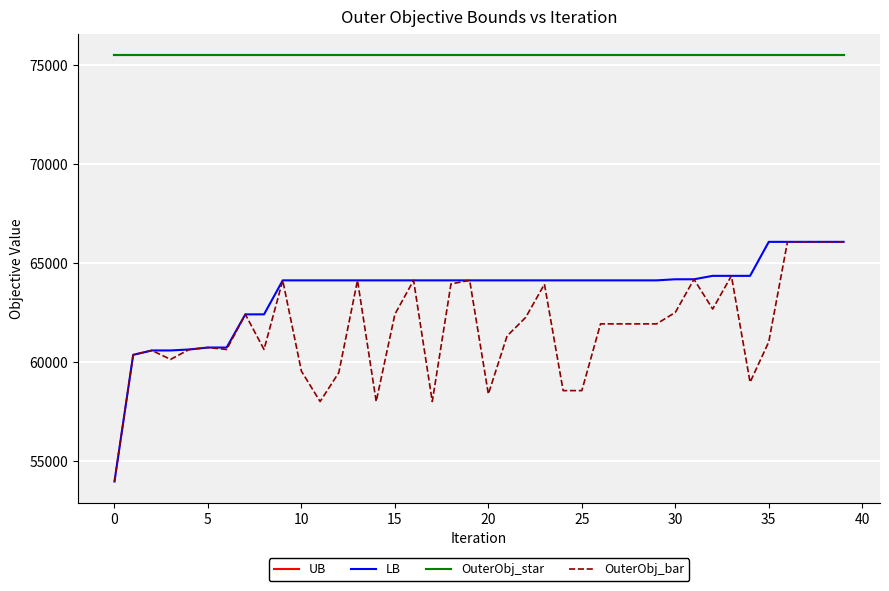

What is the maximum value for UB?

75493.0